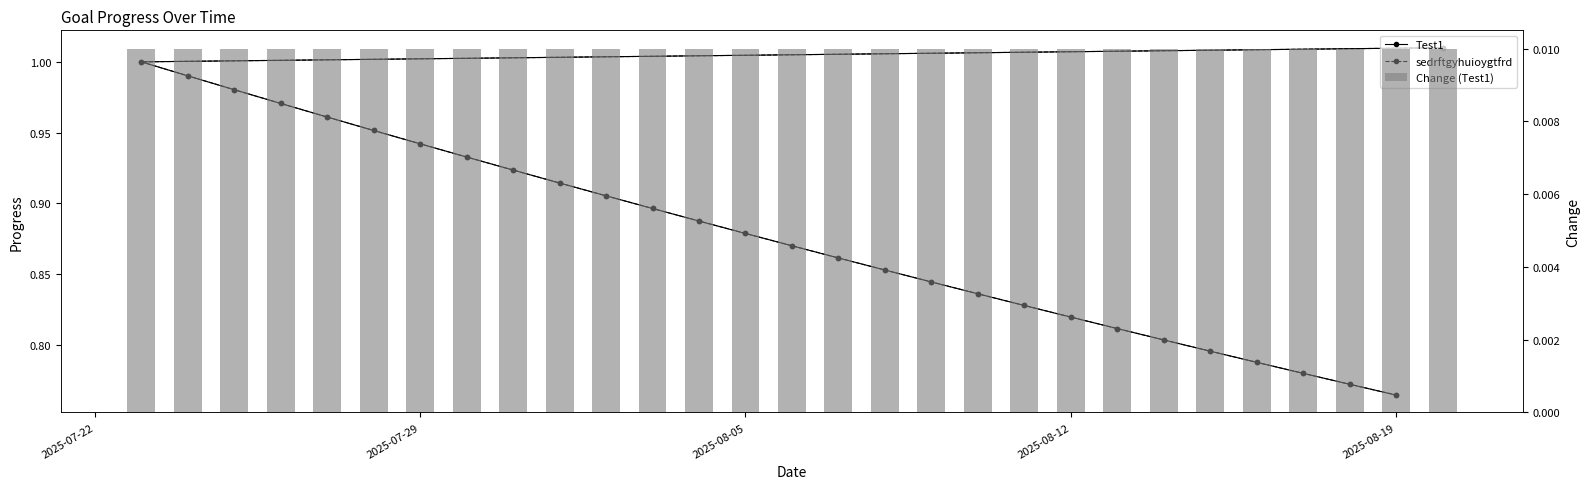

What is the lowest value of the sedrftgyhuioygtfrd series?

0.8